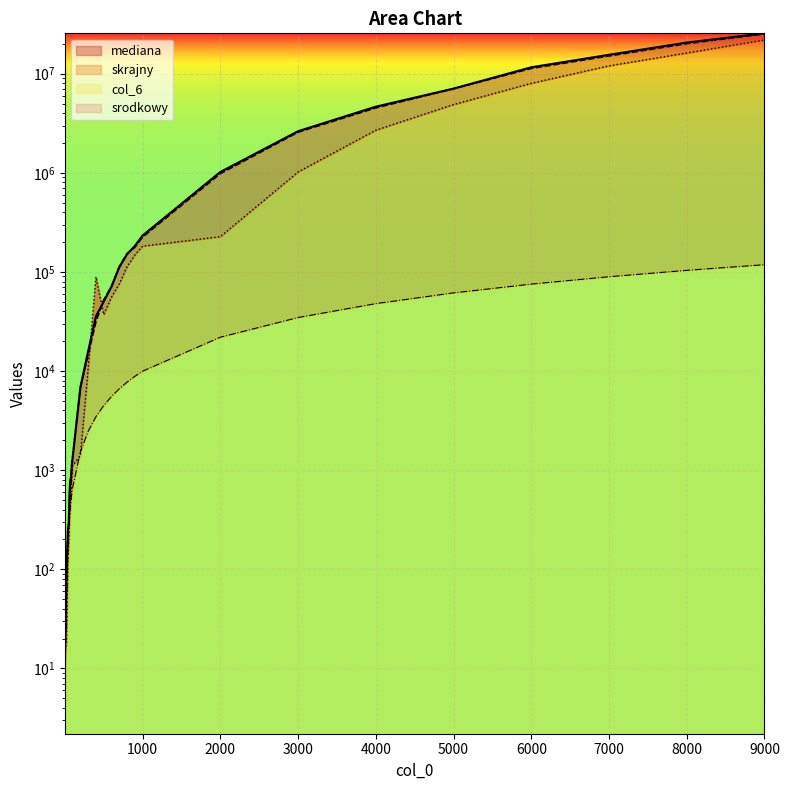

Rank the series by their maximum value, from lowest to highest.

col_6, skrajny, srodkowy, mediana